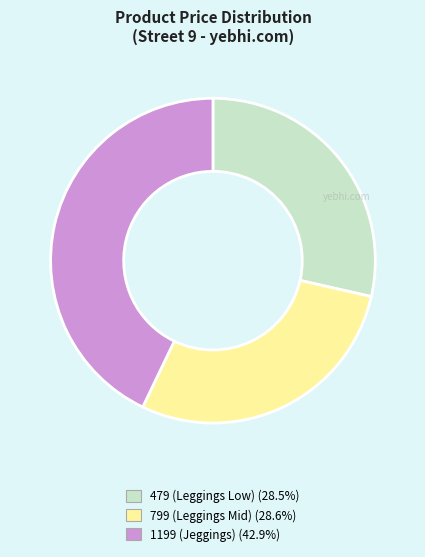

How many slices are in this pie chart?

3